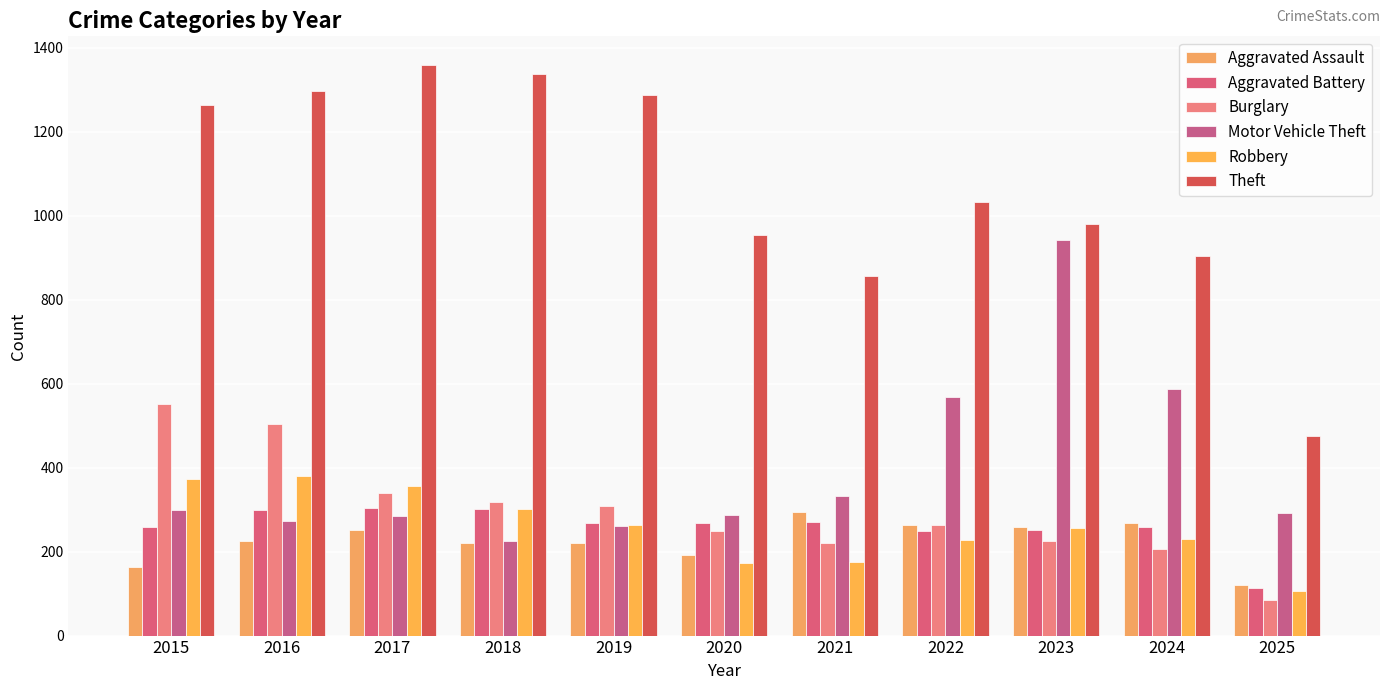

What is the average value of the Robbery series?

258